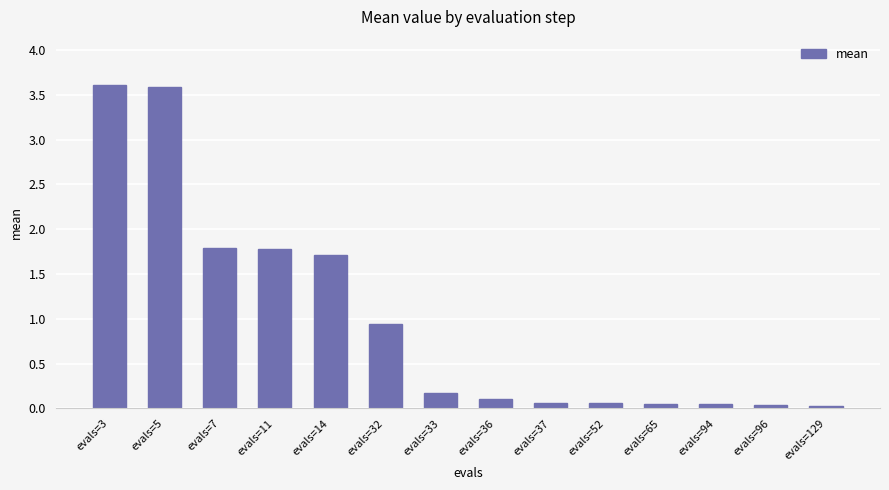

How many bars are there in total?

14